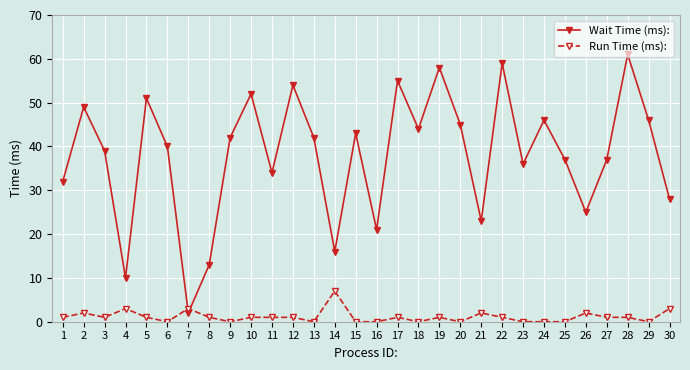

How many intersections are there between Run Time (ms): and Wait Time (ms):?

2